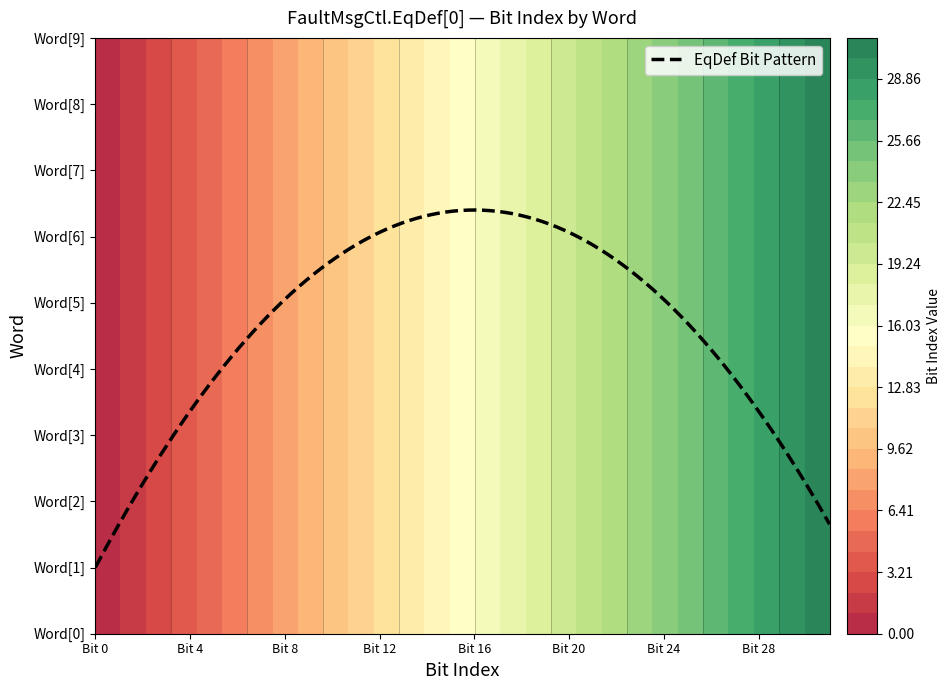

What is the maximum value shown in the chart?

31